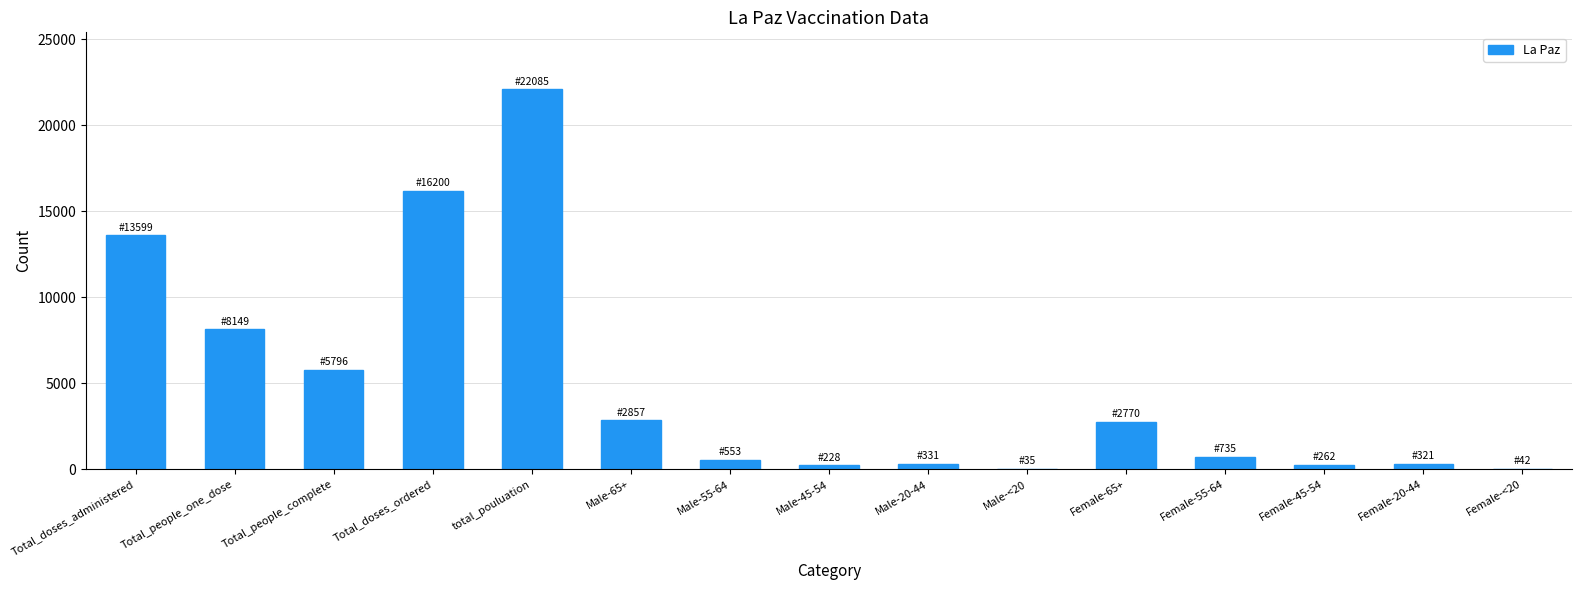

Which category has the highest value across all series?

total_pouluation